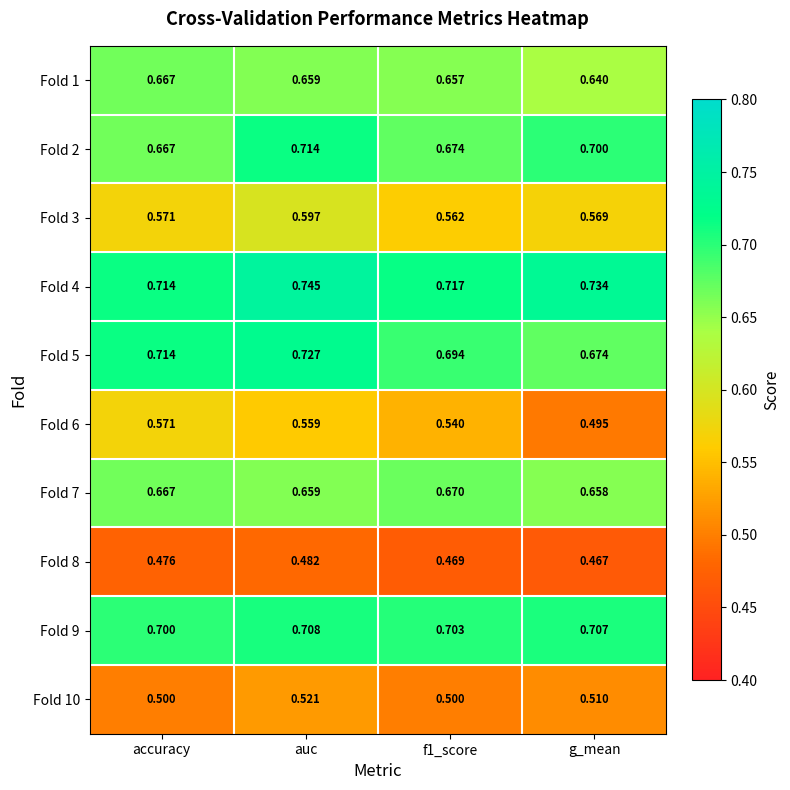

At which label is Fold 6 closest to 0?

g_mean